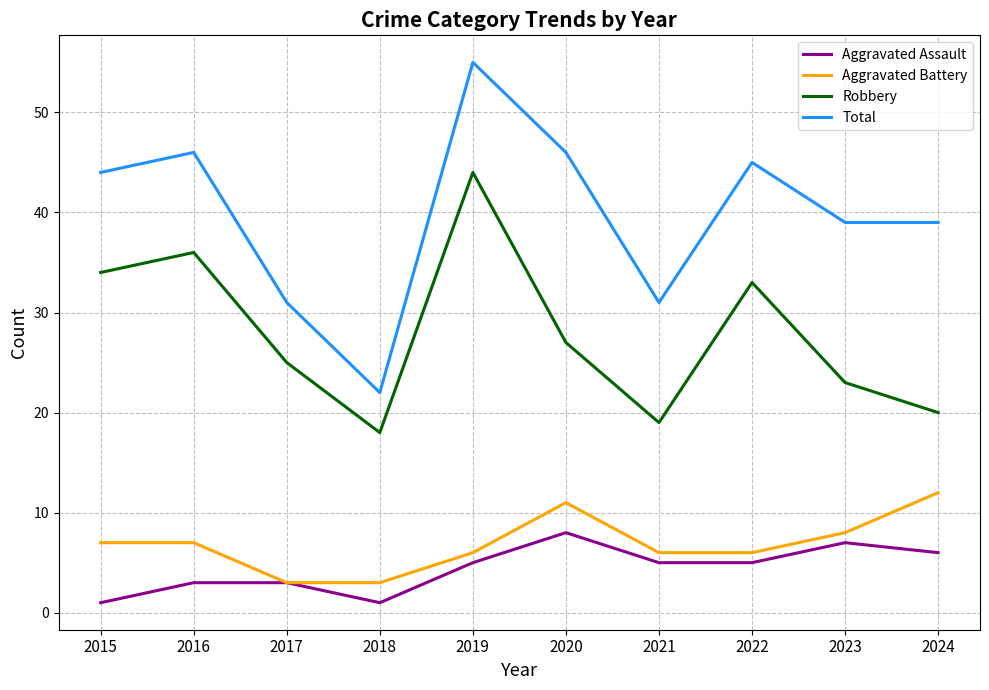

Reading left to right, list all the values displayed in this chart.

Aggravated Assault: 2015=1	2016=3	2017=3	2018=1	2019=5	2020=8	2021=5	2022=5	2023=7	2024=6
Aggravated Battery: 2015=7	2016=7	2017=3	2018=3	2019=6	2020=11	2021=6	2022=6	2023=8	2024=12
Robbery: 2015=34	2016=36	2017=25	2018=18	2019=44	2020=27	2021=19	2022=33	2023=23	2024=20
Total: 2015=44	2016=46	2017=31	2018=22	2019=55	2020=46	2021=31	2022=45	2023=39	2024=39